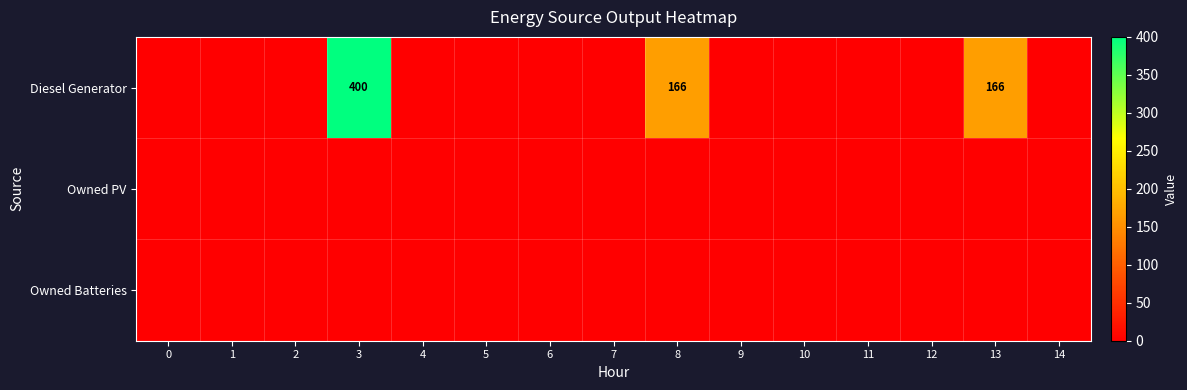

Is it true that Owned Batteries equals 0 at 7?

True